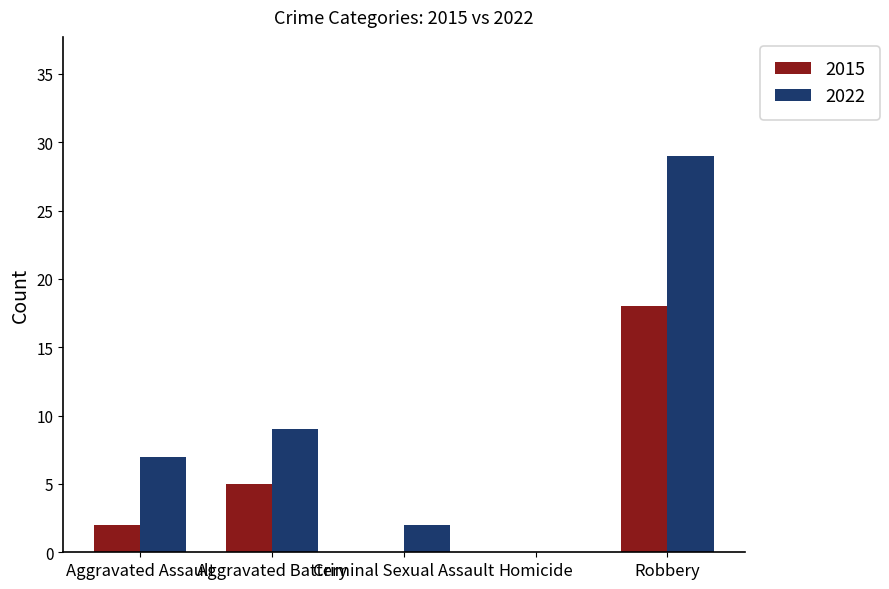

Which series has the widest spread of values?

2022